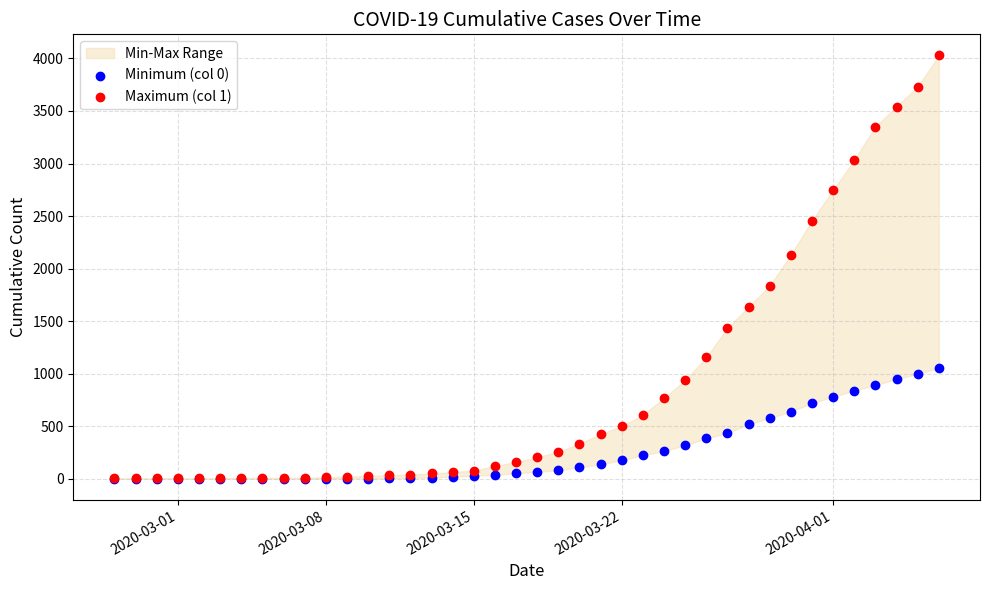

Across all series, what Y value is closest to 2014?

2131